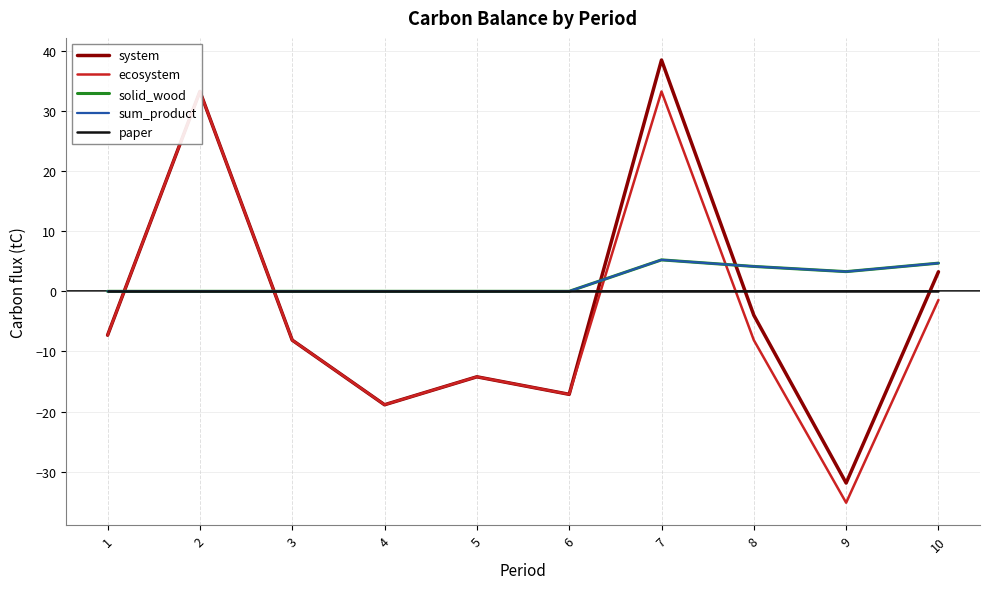

How many interior local valleys does the sum_product series have?

1